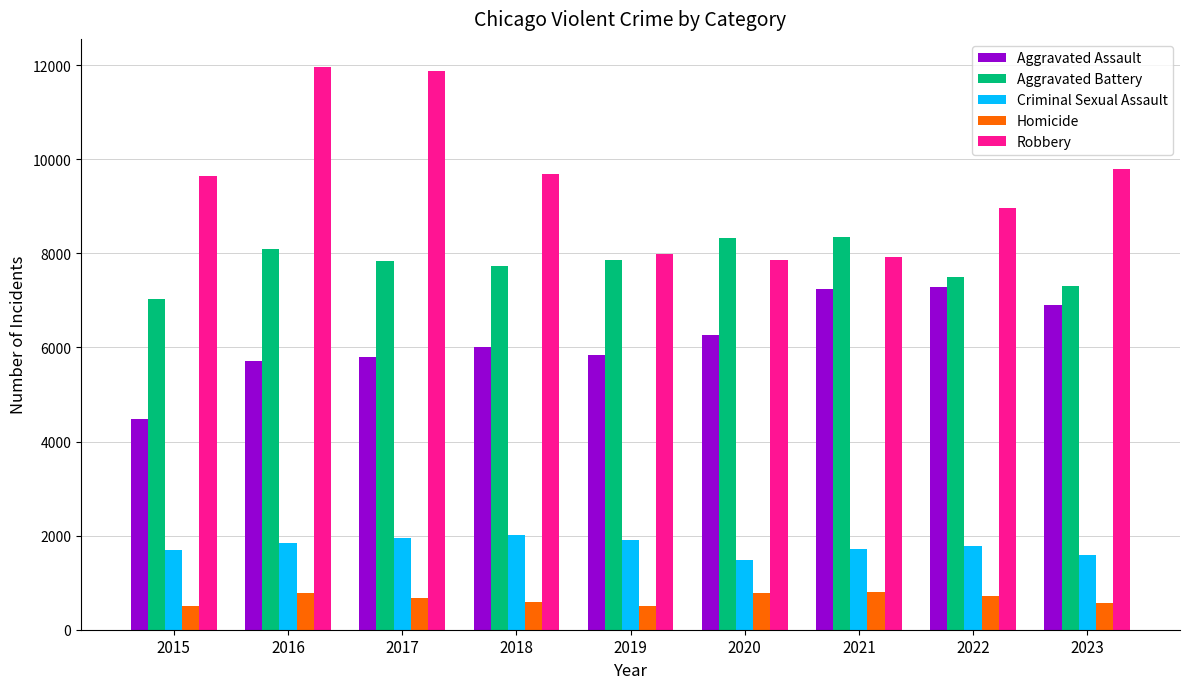

What is the difference between the maximum and second lowest values in the Homicide series?

306